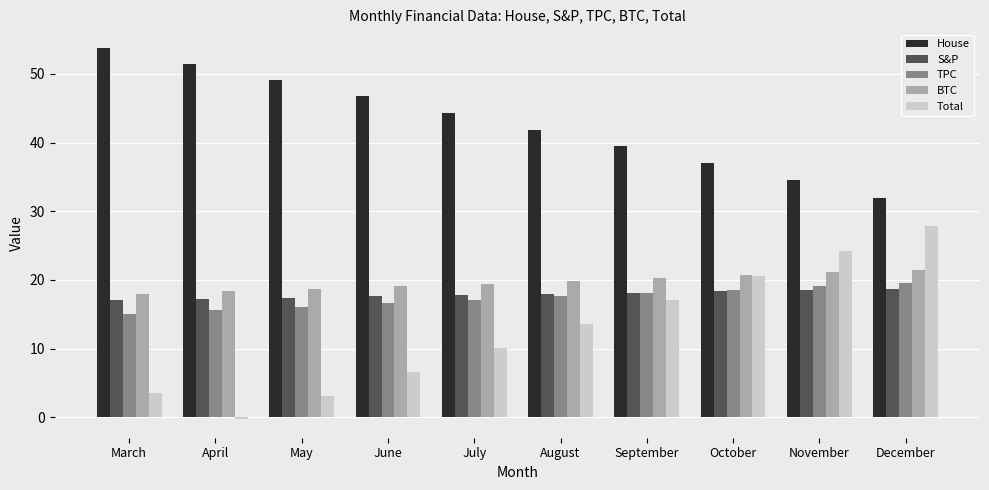

What value does the BTC series have at September?

20.3